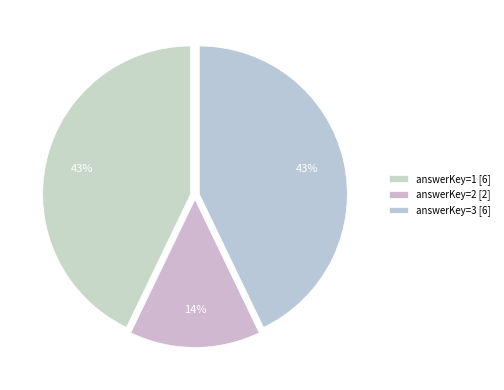

Rank the categories by value from lowest to highest.

2, 1, 3